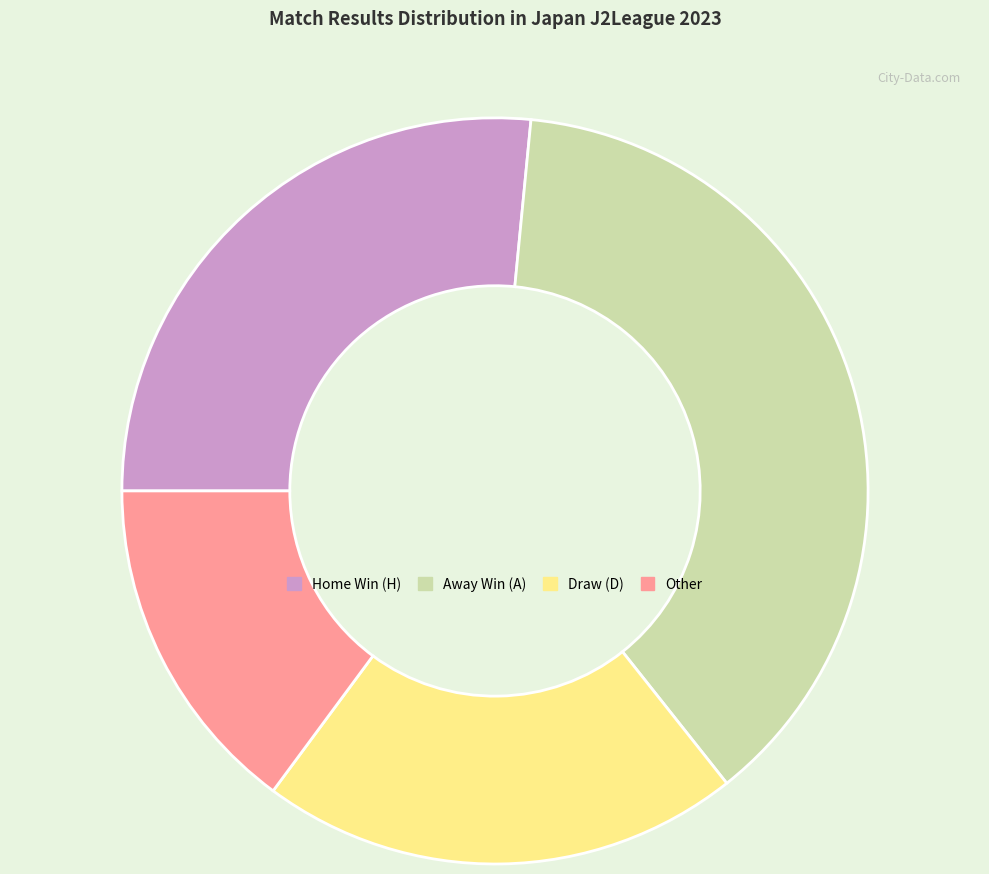

Does any single category account for the majority?

No